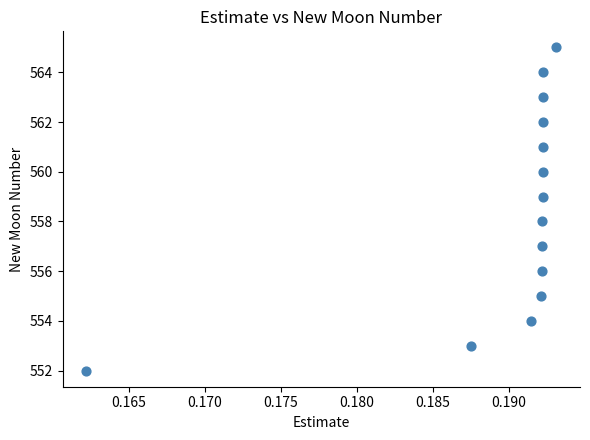

How many points are shown in the scatter plot?

14